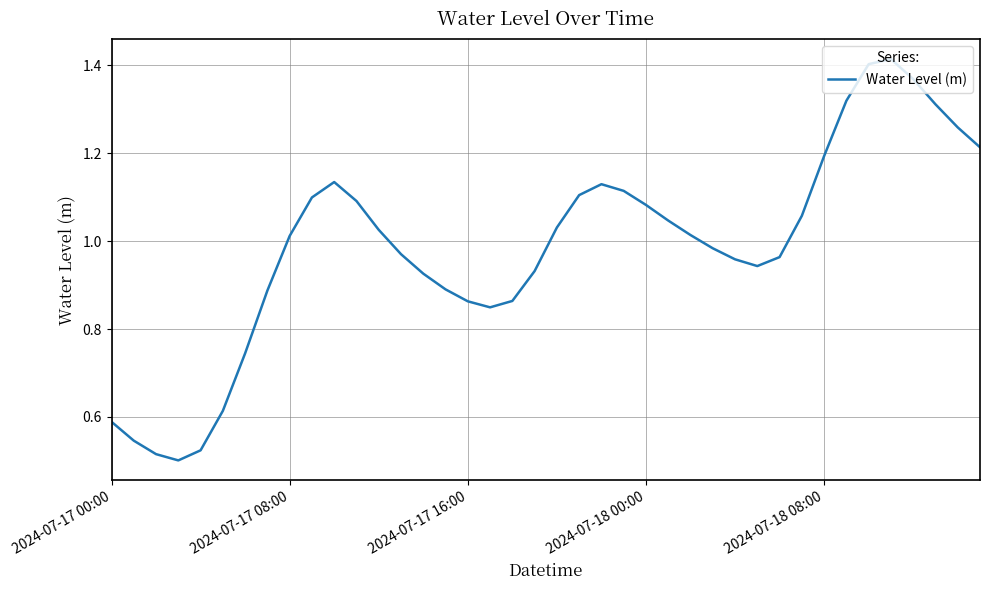

At which category does the chart reach its peak across all series?

35